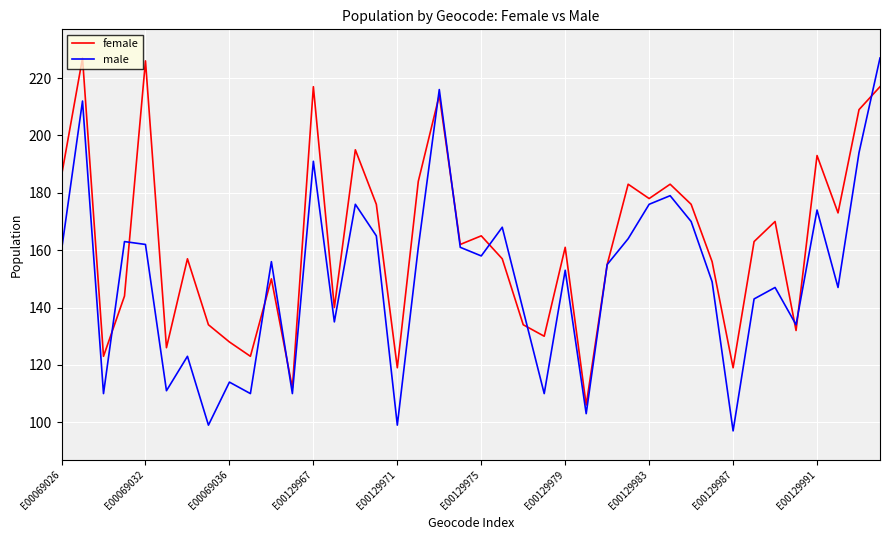

Which series ends up on top after the final intersection of female and male?

male